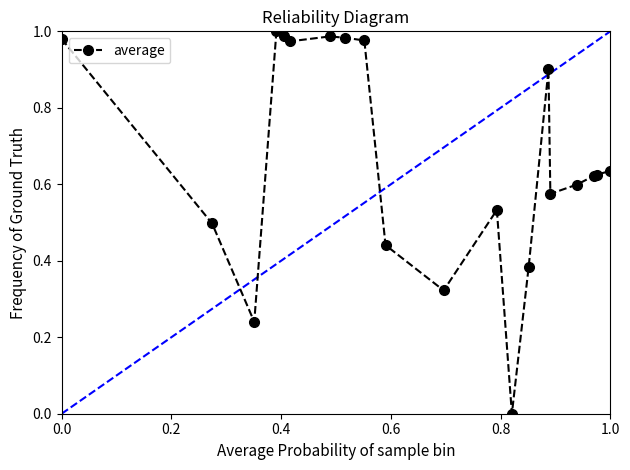

True or false: the data has more than 1 interior local peaks.

True